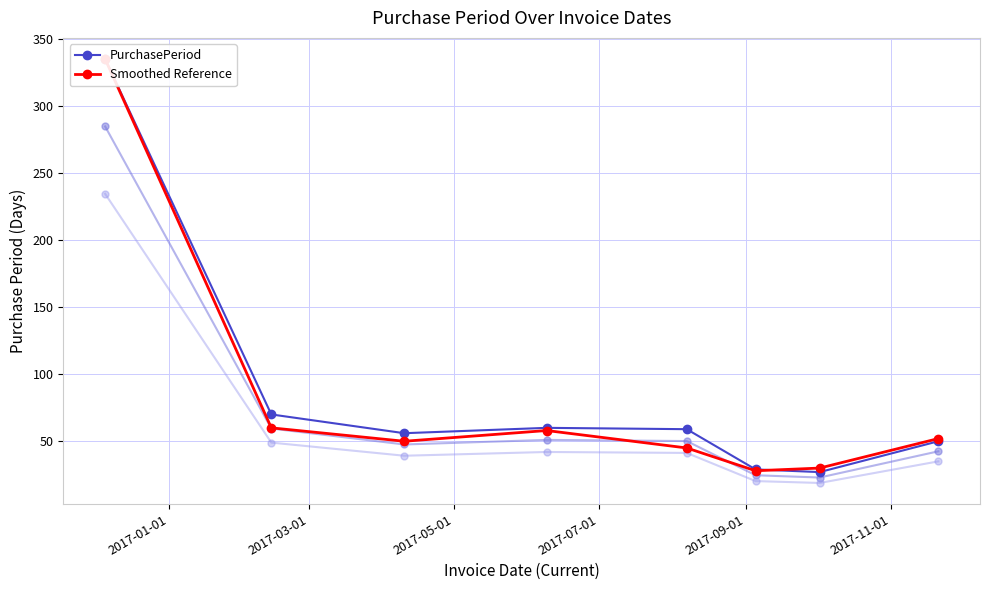

What is the average value of the Smoothed Reference series?

82